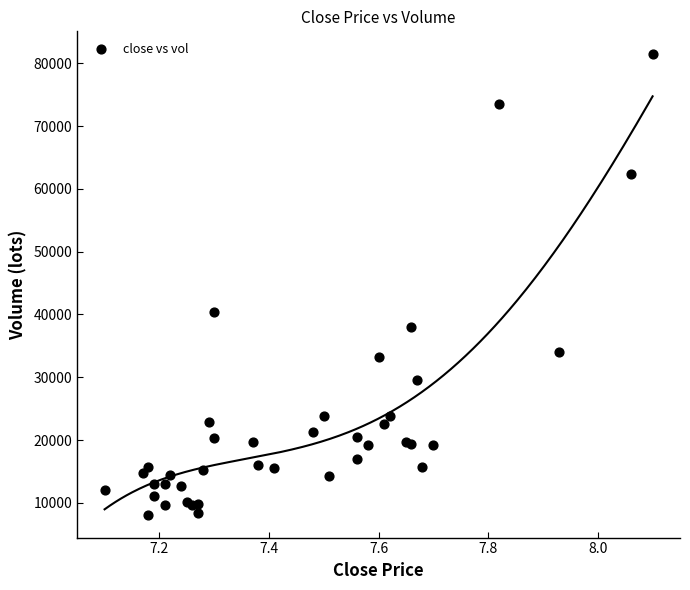

What Y value in the scatter plot is closest to 44785?

40371.4